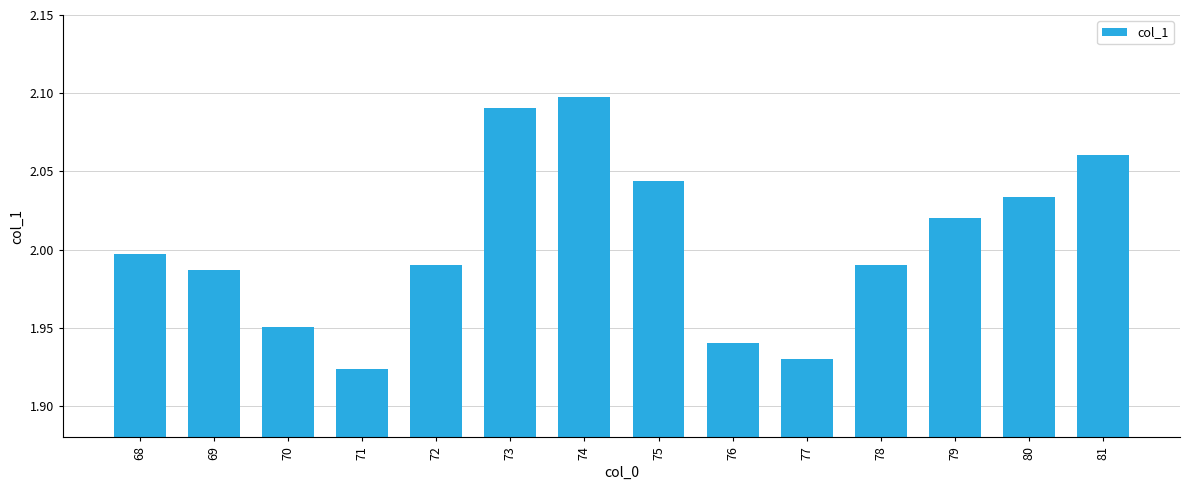

True or false: the data shows 1.0 at 70.

False